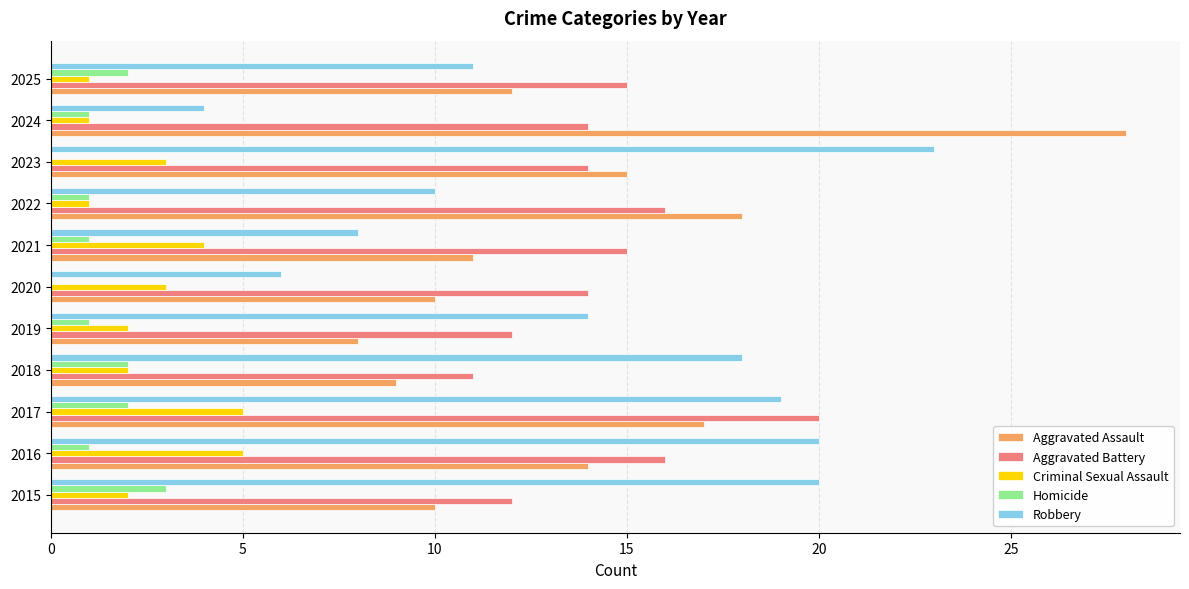

What is the sum of the Criminal Sexual Assault values at 2020 and 2021?

7